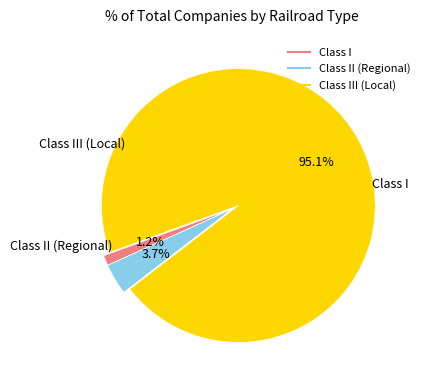

How many slices are in this pie chart?

3